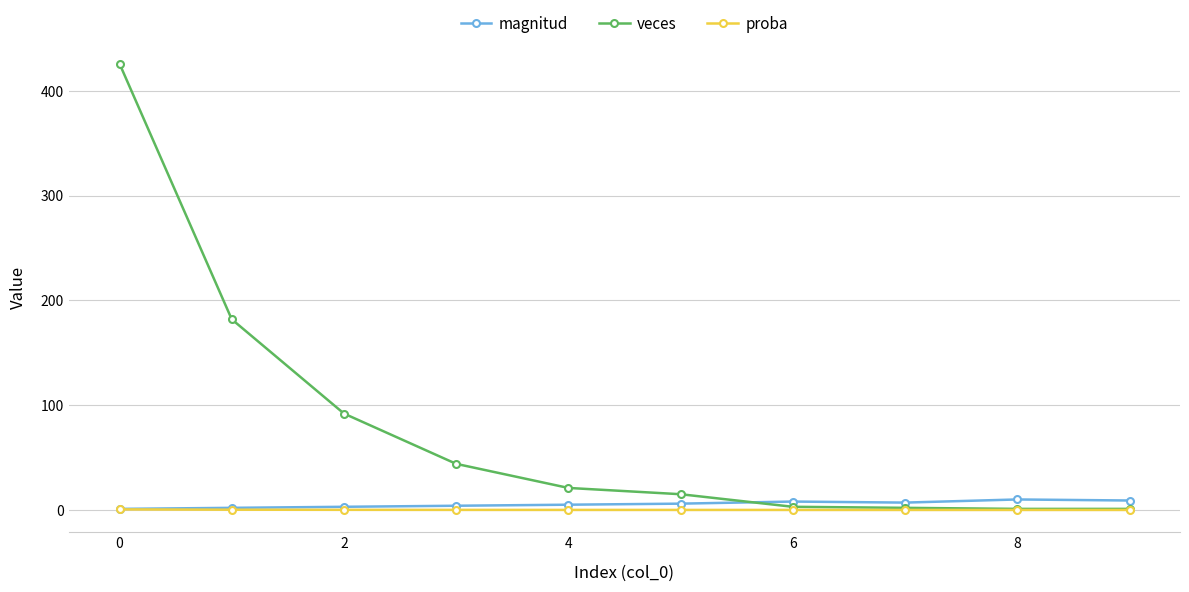

What is the maximum value shown in the chart?

426.0